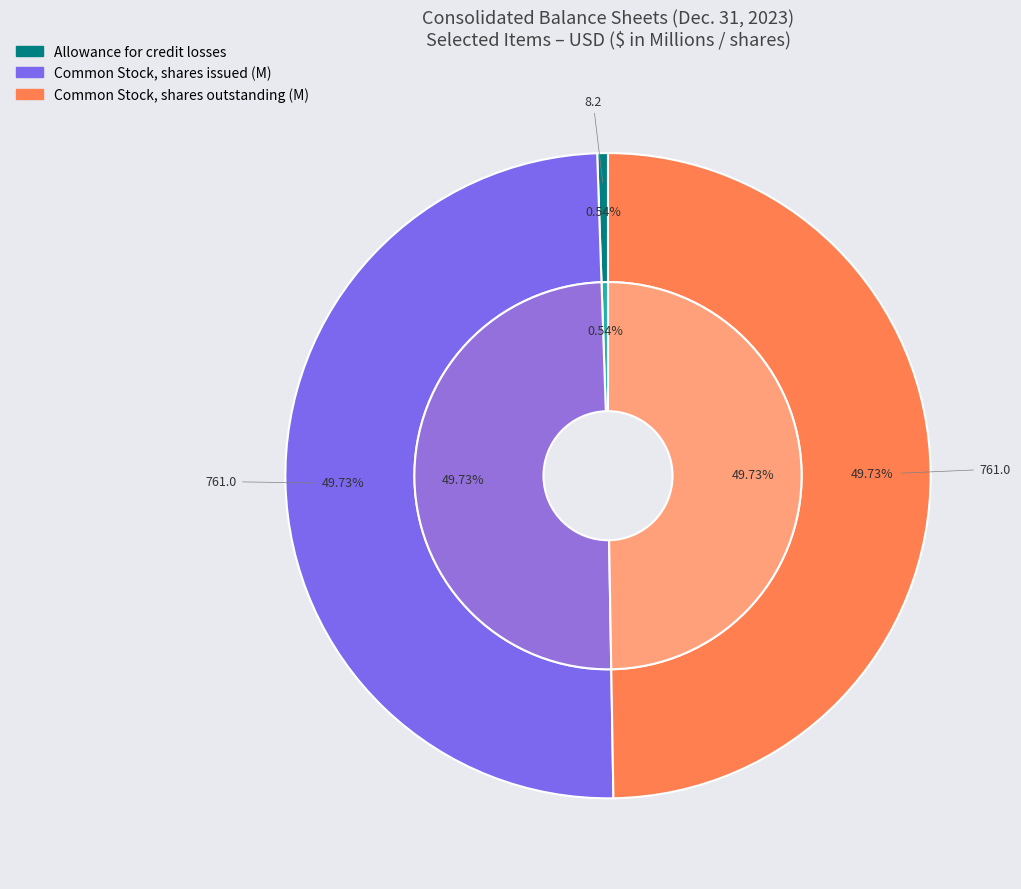

Which slice is the largest?

Common Stock shares outstanding